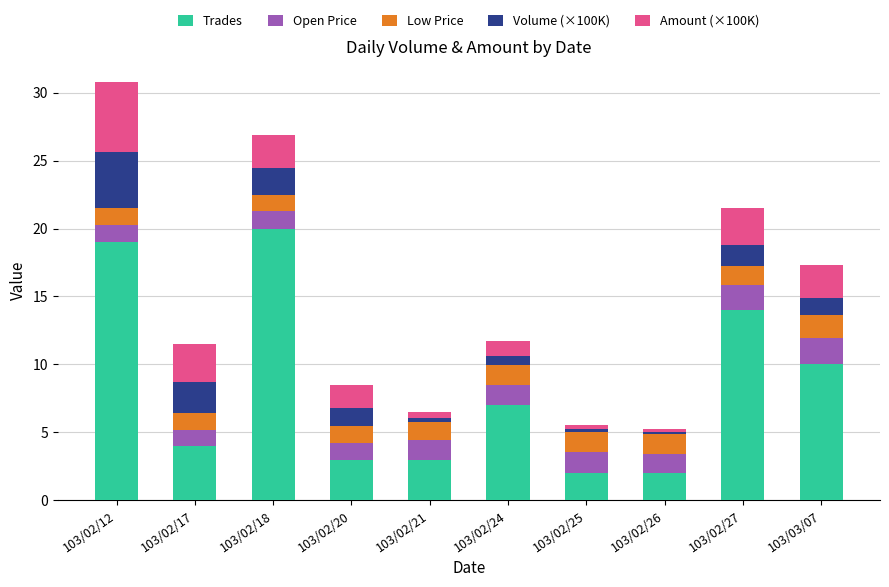

What is the sum of all Trades values?

84.0